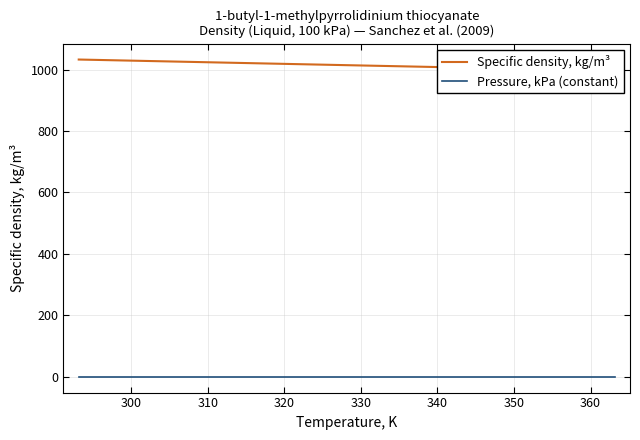

What is the sum of all Specific density, kg/m³ values?

8116.6